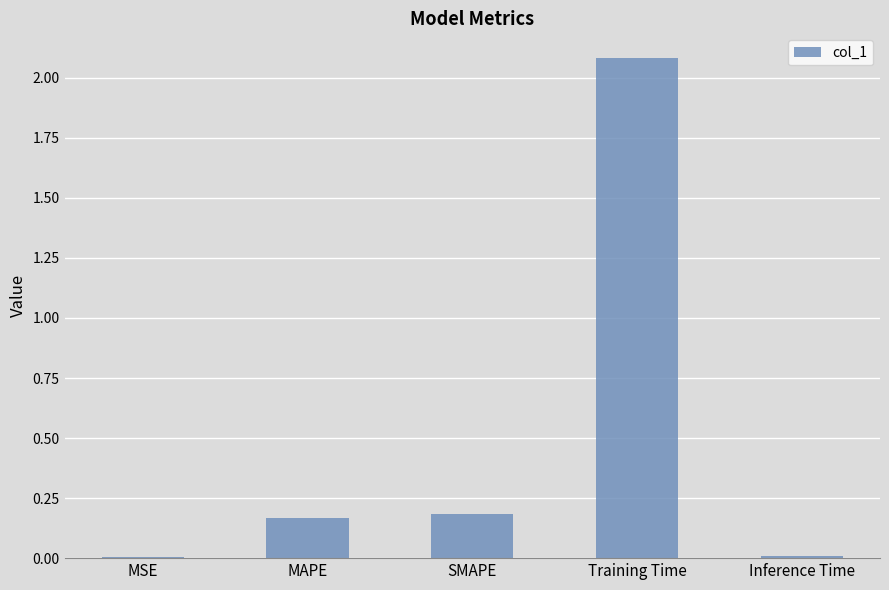

What is the maximum value shown in the chart?

2.1